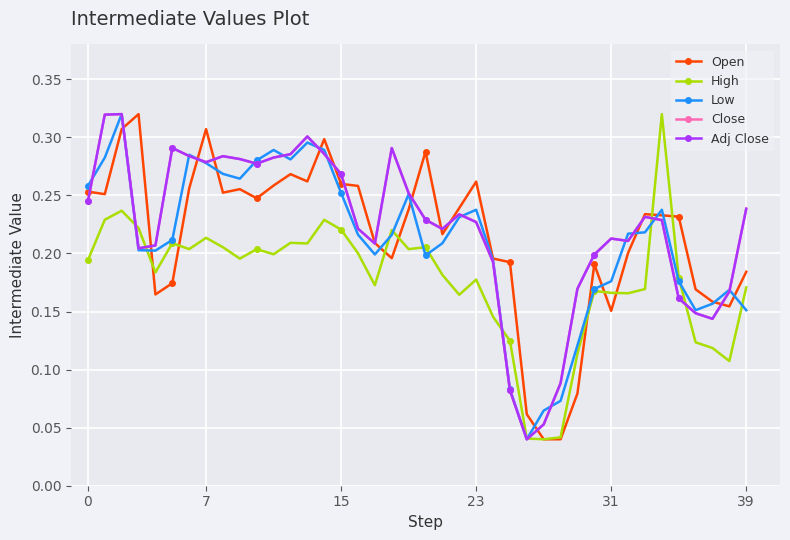

How many series are shown in this chart?

5